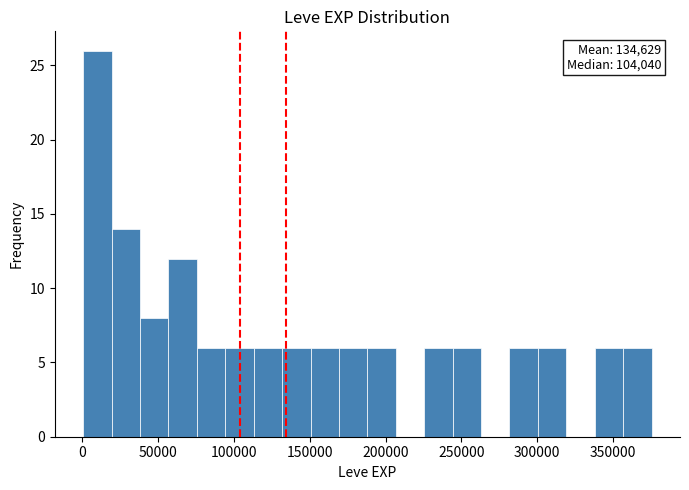

Around what value on the x-axis is the tallest bar? Give the approximate position of its centre, as read against the axis.

10000